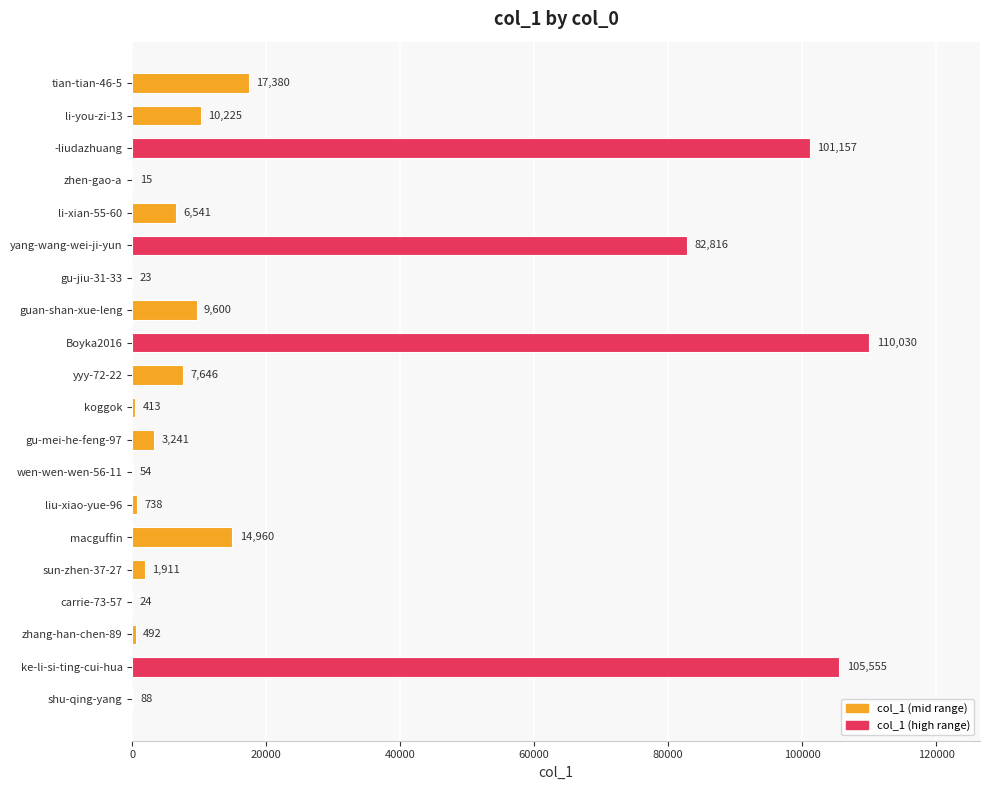

What is the change in value from li-you-zi-13 to carrie-73-57?

-10201